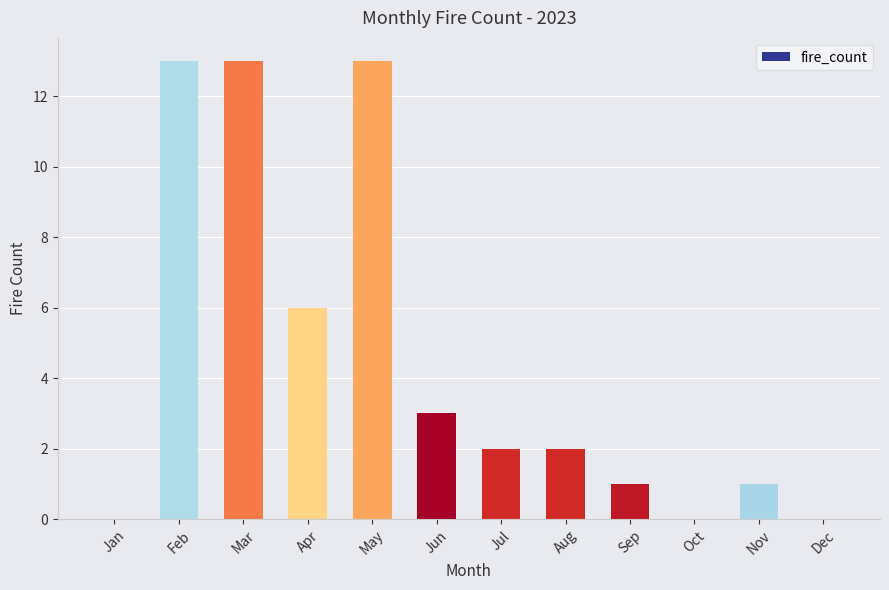

Count the number of data series in this chart.

1